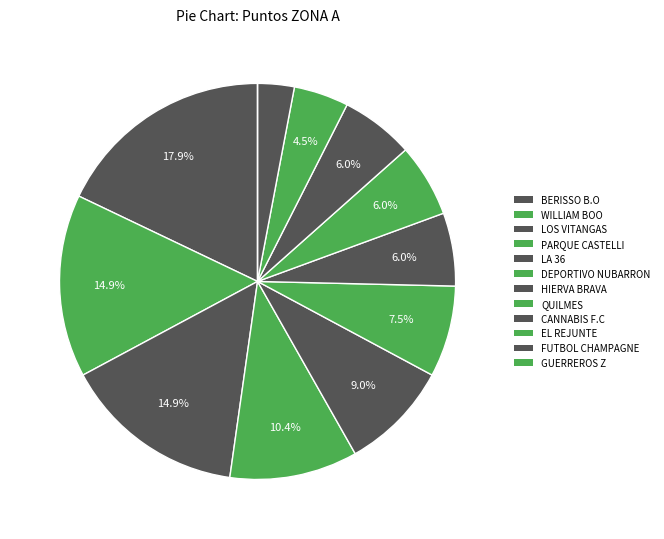

To the nearest percent, what is the combined percentage of CANNABIS F.C and WILLIAM BOO?

21%